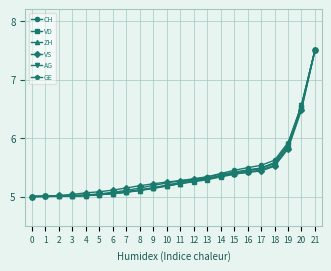

Is it true that VS equals 5.0 at 0?

True